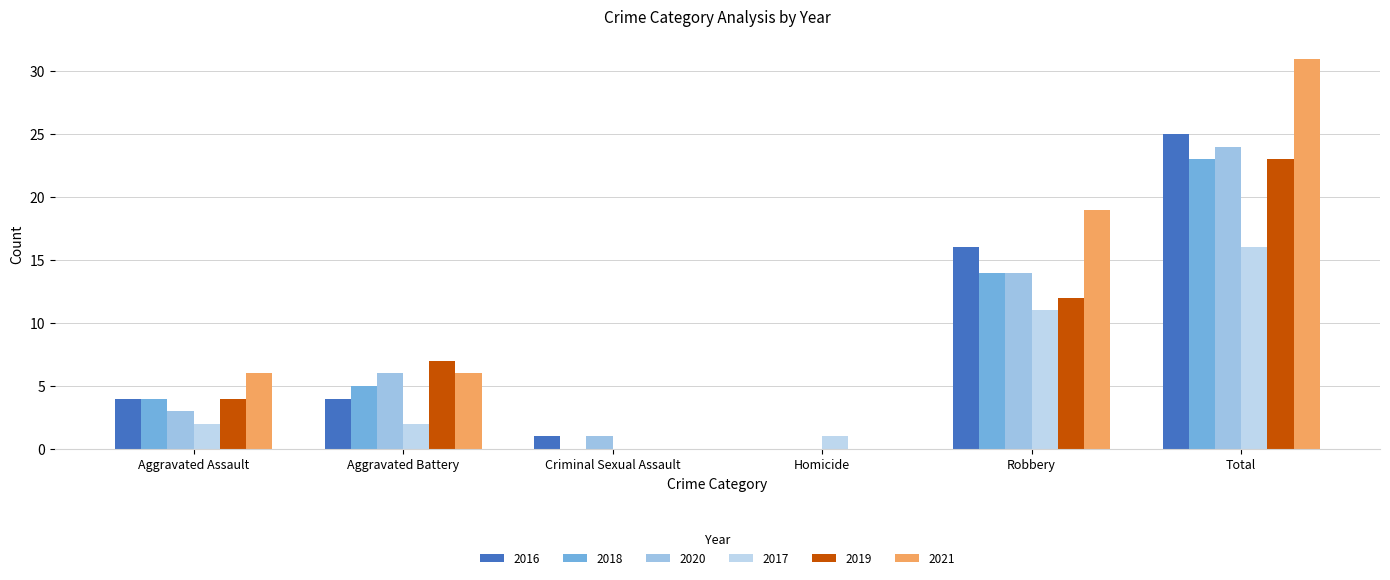

Where is 2021 nearest to the value 15?

Robbery